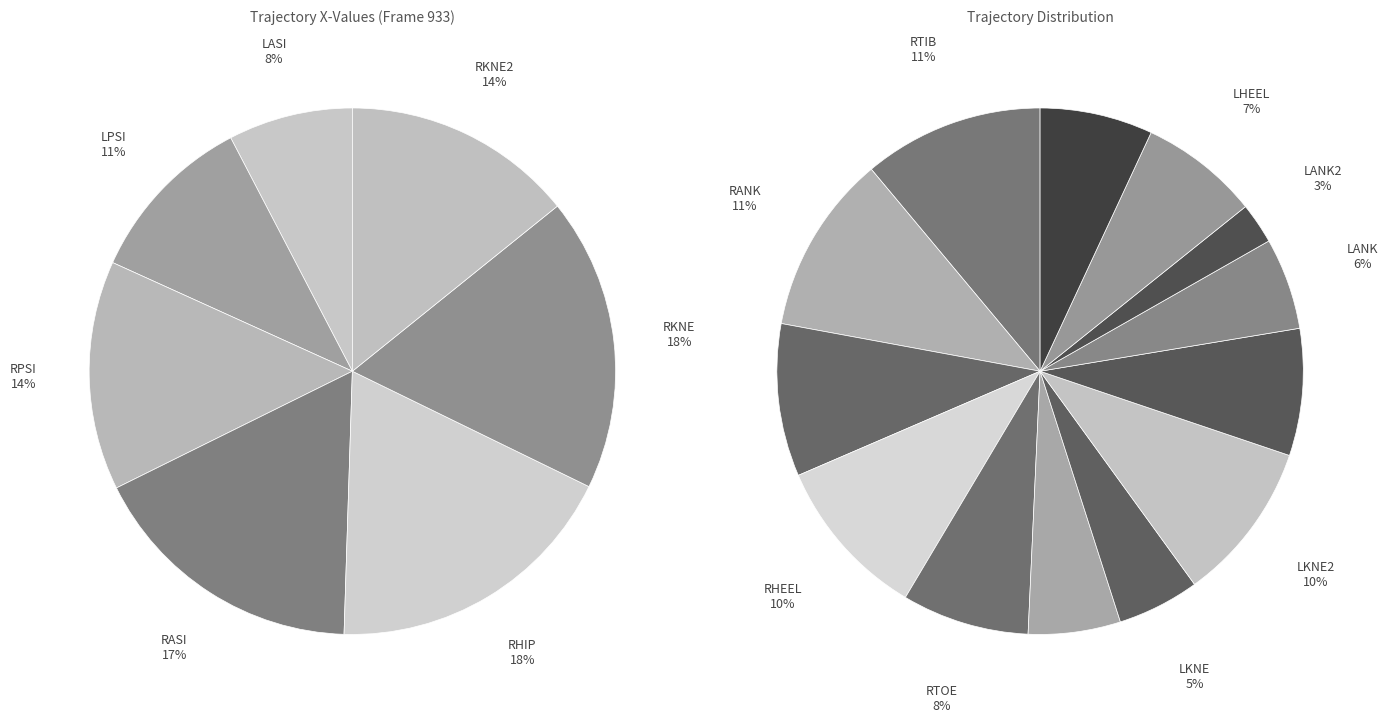

Which slice is the largest?

RHIP